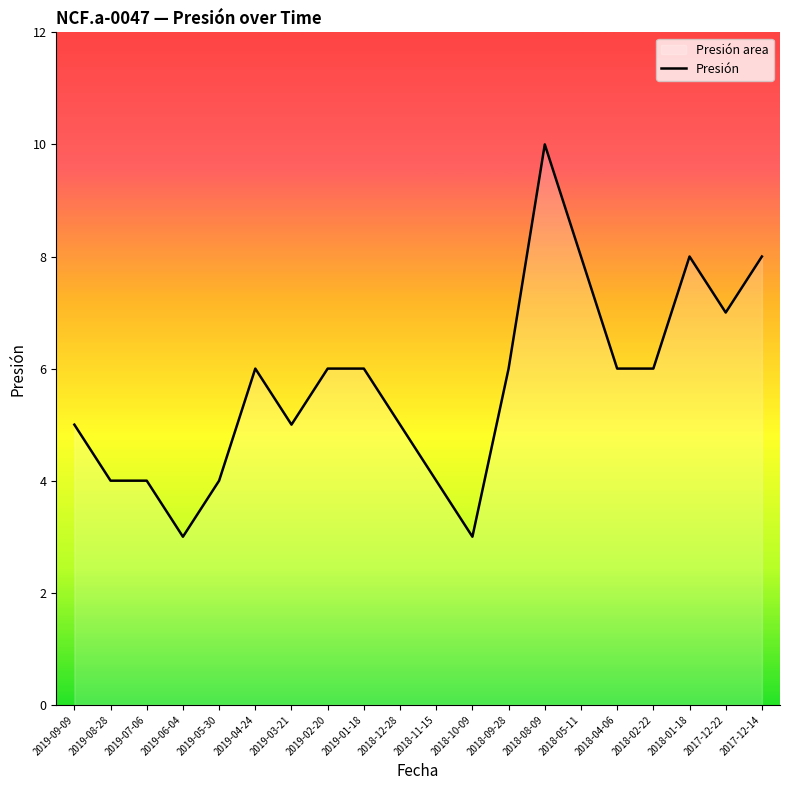

Reading right to left, what are all the values shown in this chart?

8	7	8	6	6	8	10	6	3	4	5	6	6	5	6	4	3	4	4	5